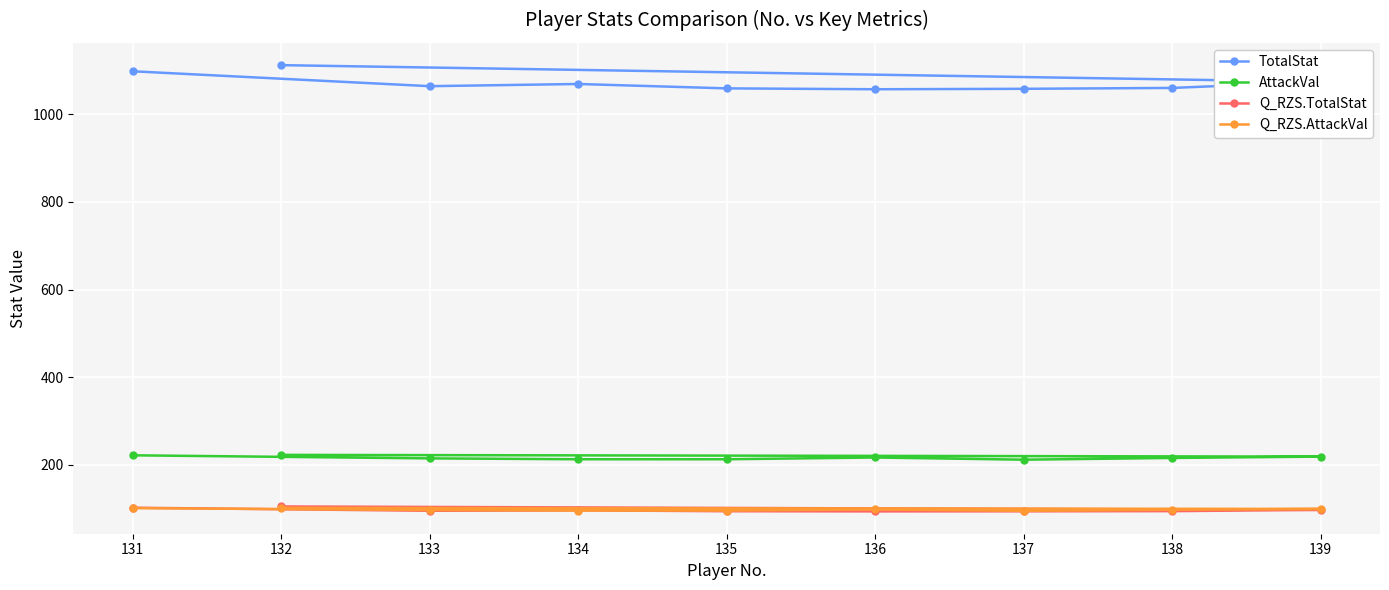

How many distinct data groups are displayed?

4